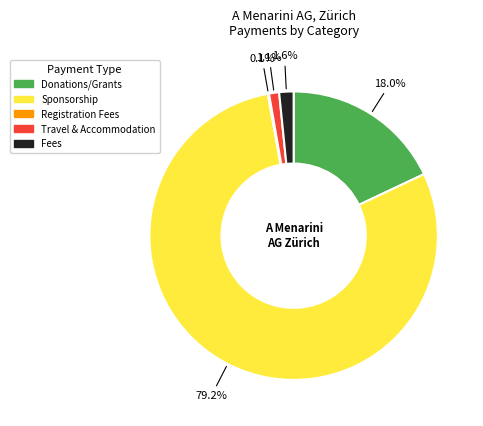

Does any single category account for the majority?

Yes